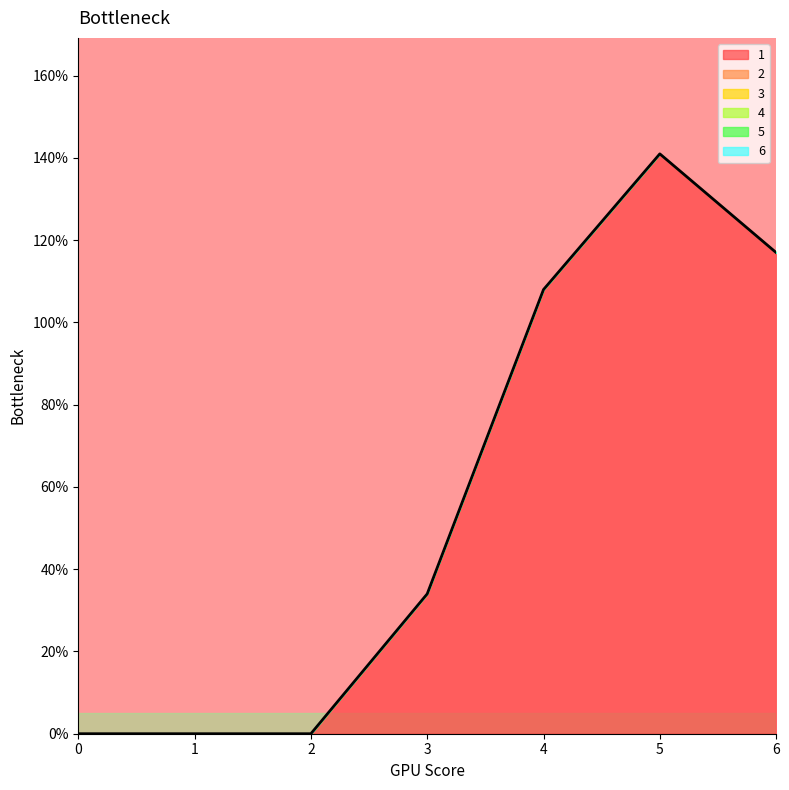

Is the value of 6 at 6 greater than the value of 1 at 5?

No